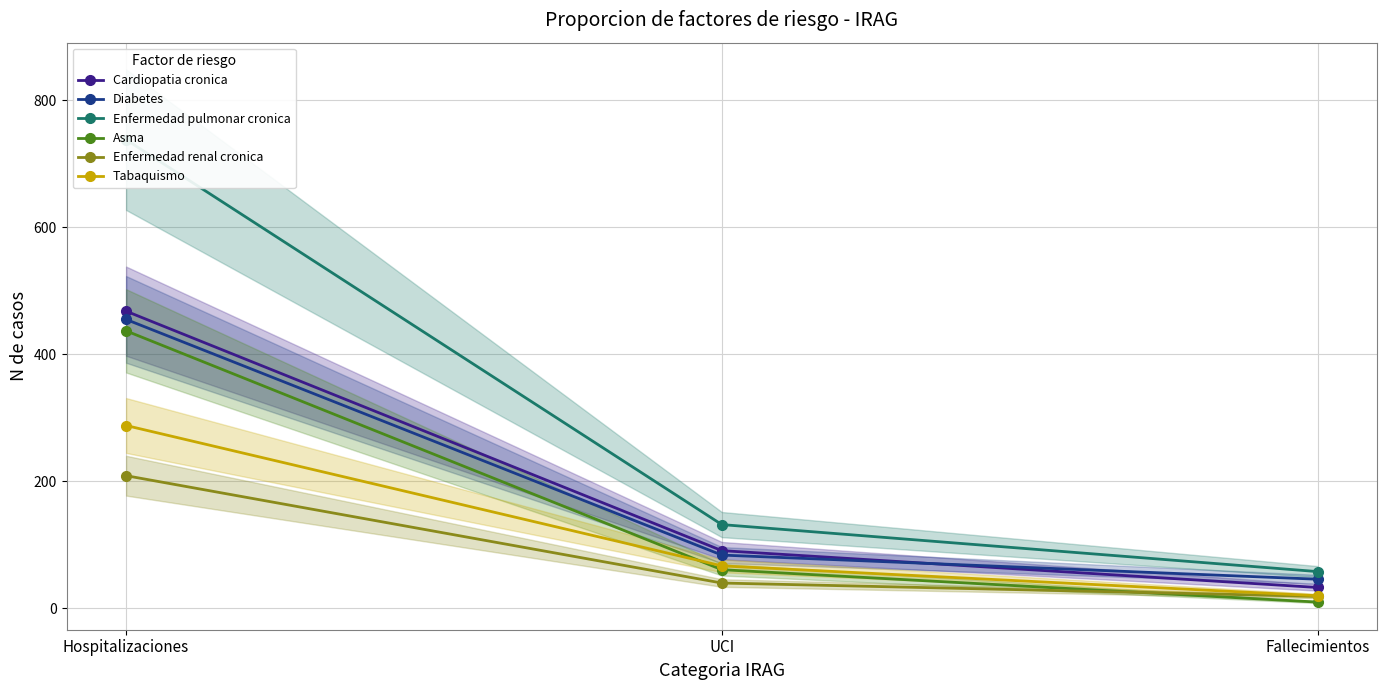

At which label does Cardiopatia cronica first exceed 91?

Hospitalizaciones